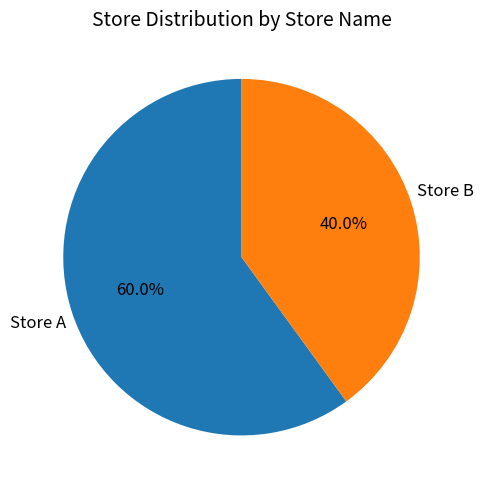

To the nearest percent, what portion does Store A represent?

60%